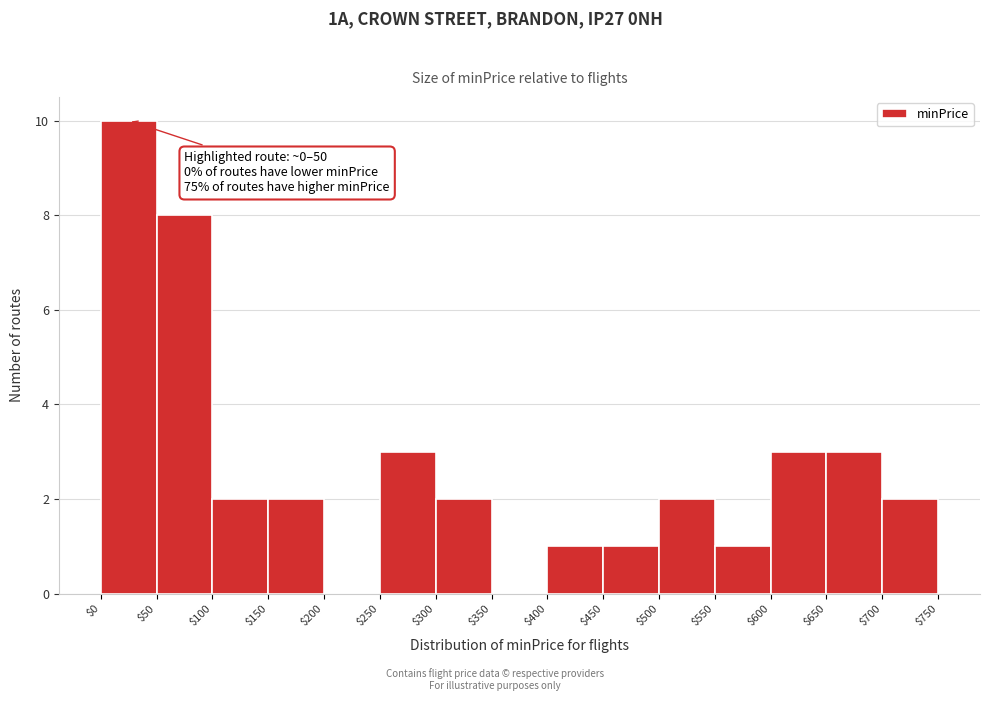

Which range on the x-axis has the tallest bar?

$0 to $50